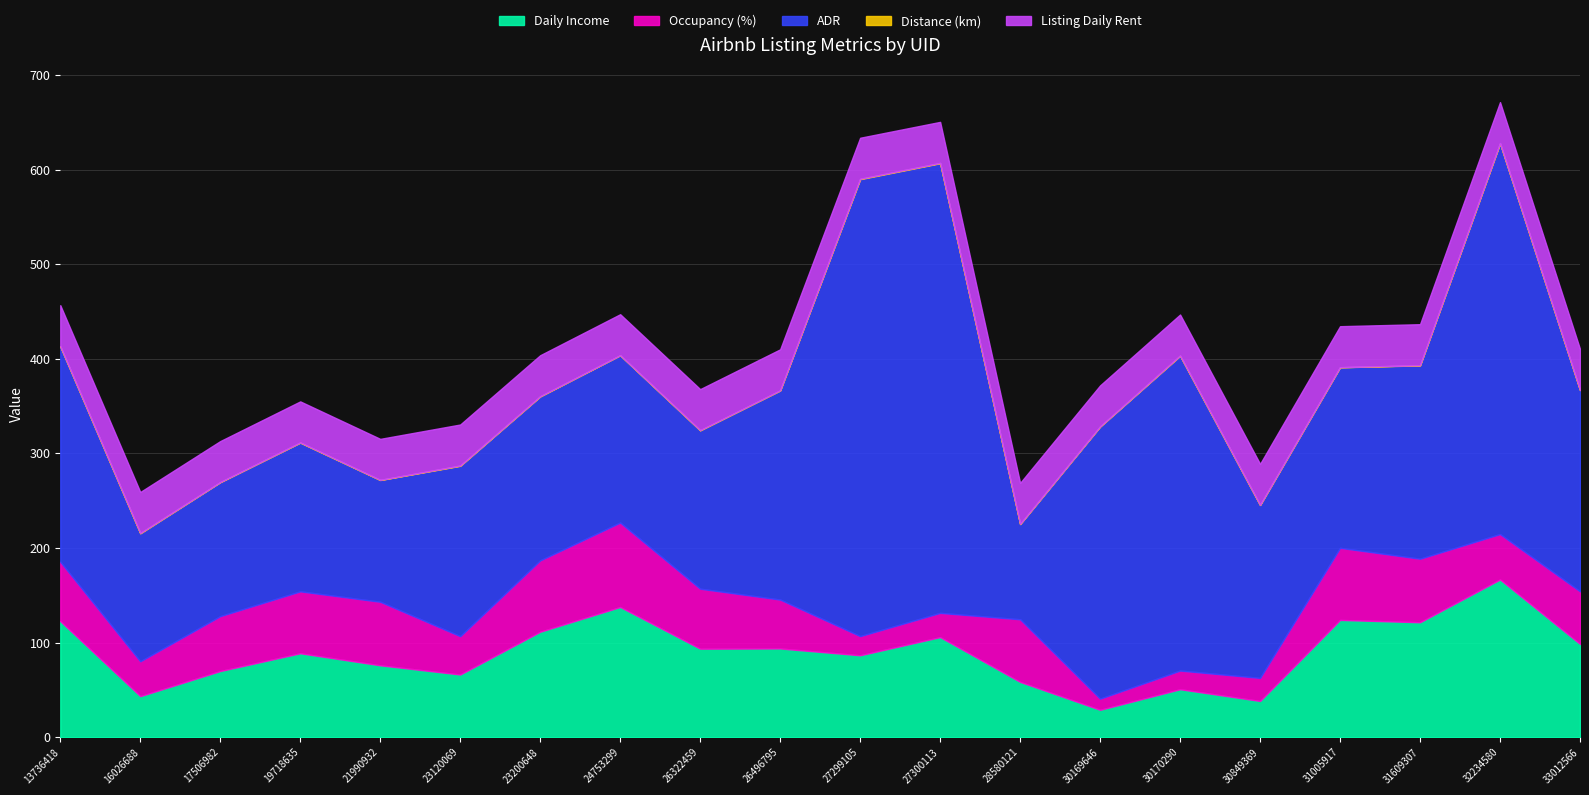

At 24753299, list the series in order from smallest to largest.

Distance (km), Listing Daily Rent, Occupancy (%), Daily Income, ADR